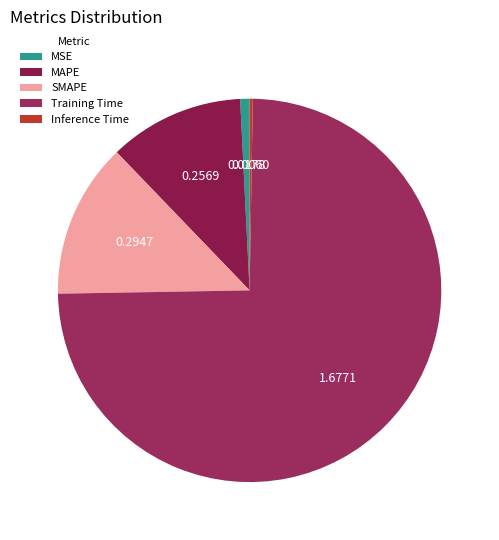

To the nearest percent, what is the combined percentage of SMAPE and Training Time?

88%